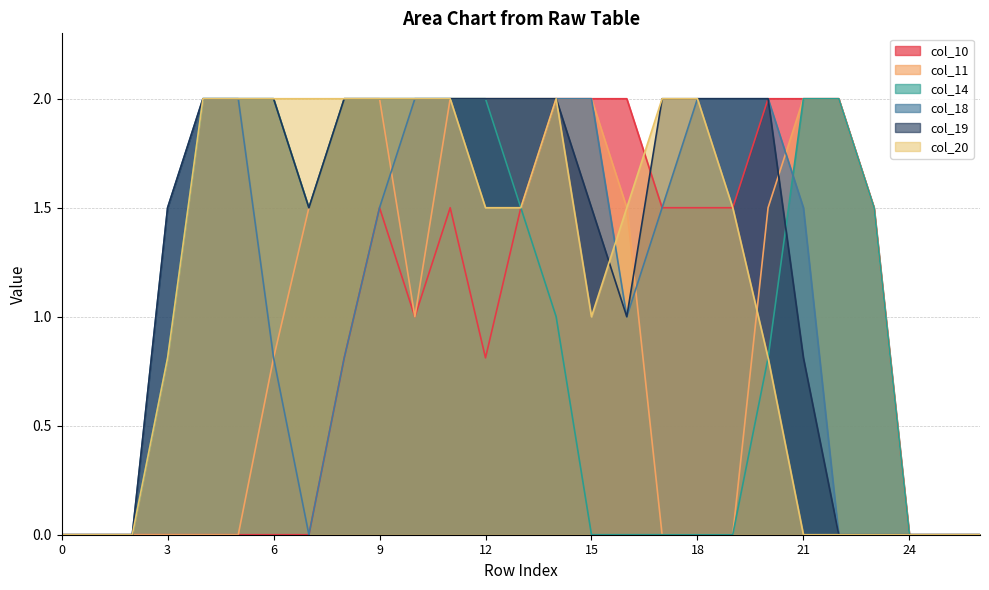

Which series has the largest total across all categories?

col_19